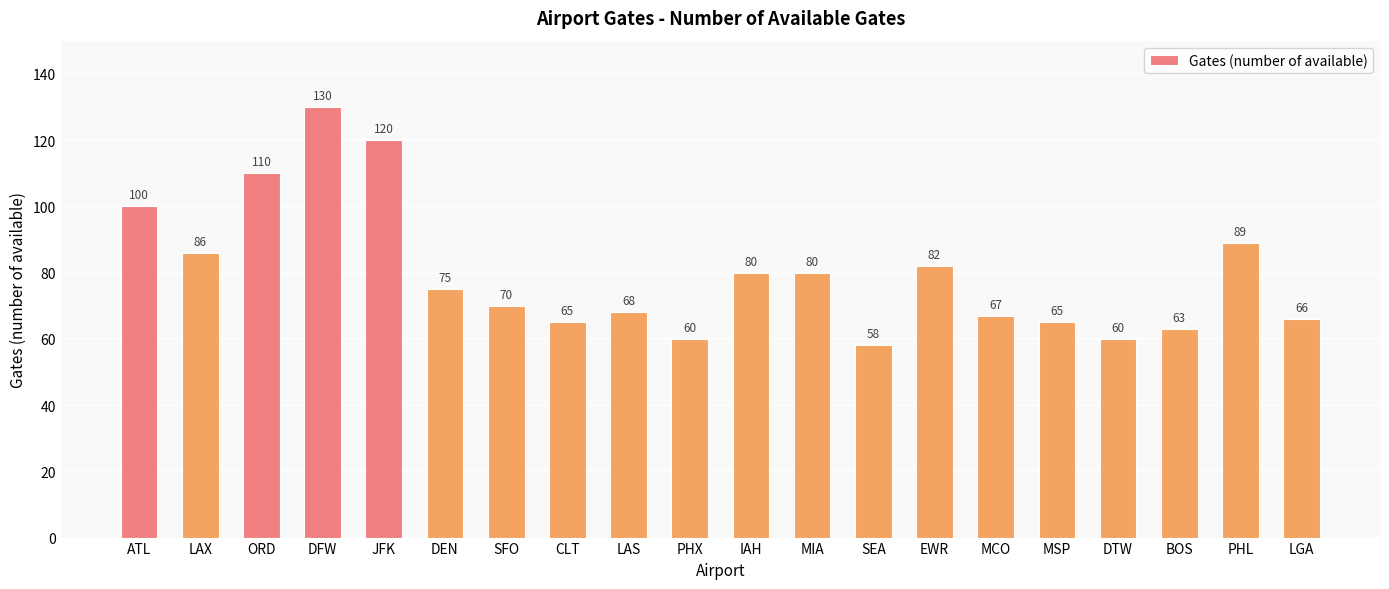

What is the sum of all values?

1594